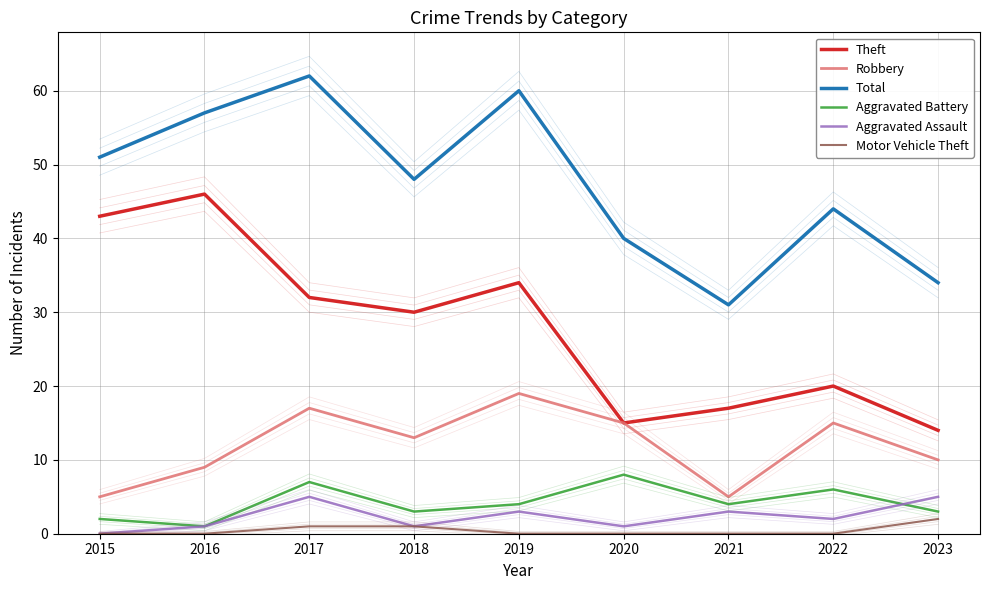

Rank the series by their maximum value, from lowest to highest.

Motor Vehicle Theft, Aggravated Assault, Aggravated Battery, Robbery, Theft, Total